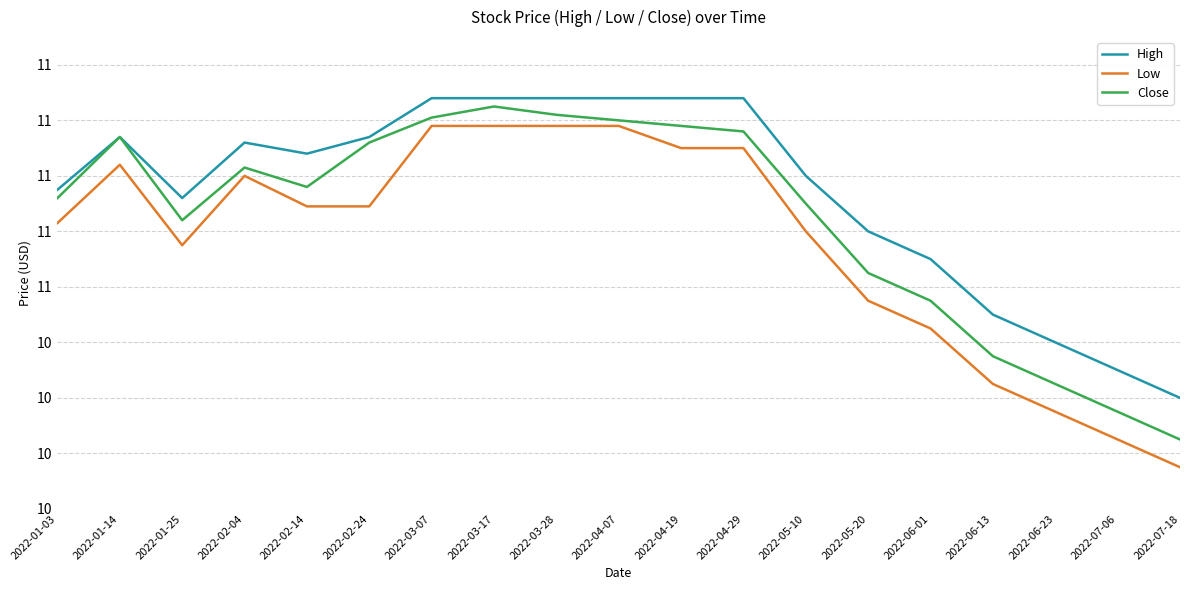

Reading left to right, list all the values displayed in this chart.

High: 10.9	11.1	10.9	11.1	11.1	11.1	11.3	11.3	11.3	11.3	11.3	11.3	11.0	10.8	10.7	10.5	10.4	10.3	10.2
Low: 10.8	11.0	10.8	11.0	10.9	10.9	11.2	11.2	11.2	11.2	11.1	11.1	10.8	10.6	10.4	10.2	10.2	10.1	9.9
Close: 10.9	11.1	10.8	11.0	11.0	11.1	11.2	11.2	11.2	11.2	11.2	11.2	10.9	10.7	10.6	10.3	10.2	10.2	10.1